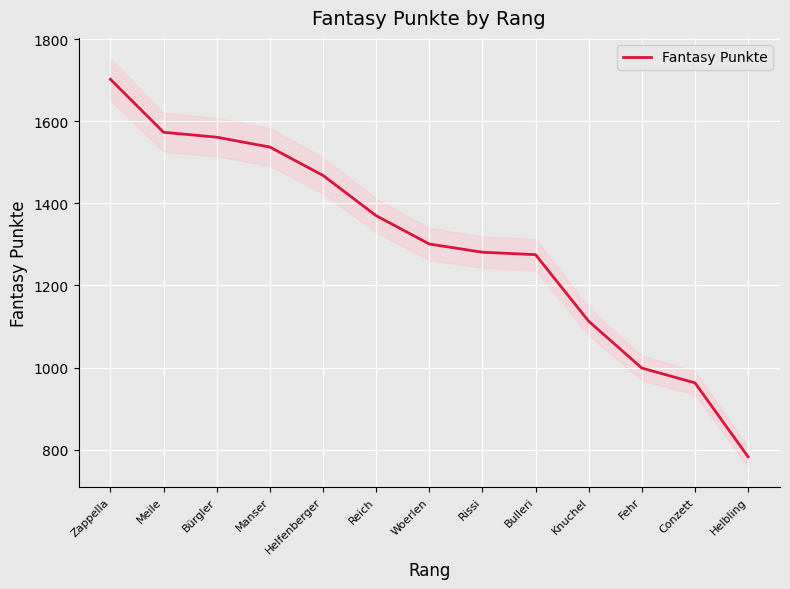

Reading right to left, transcribe all the data shown in this chart.

783	963	999	1113	1275	1281	1301	1370	1468	1537	1561	1573	1702